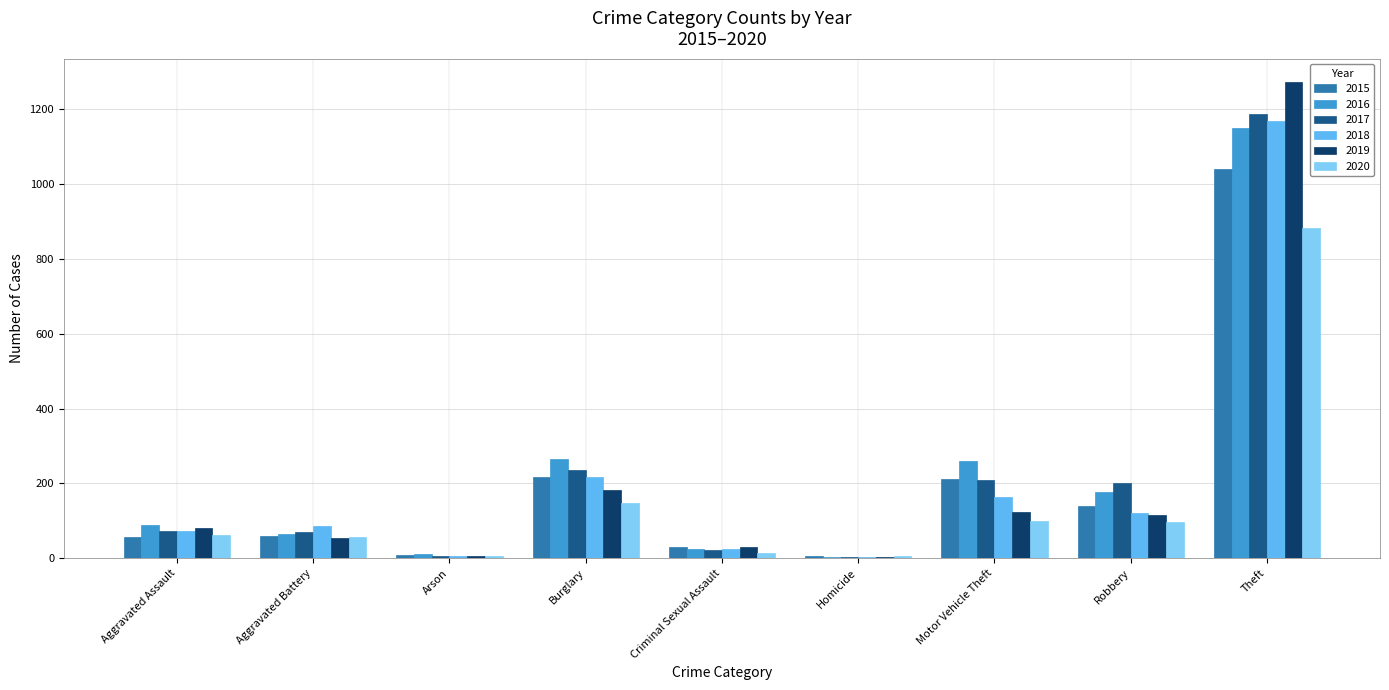

What is the difference between the 2020 values at Motor Vehicle Theft and Theft?

785